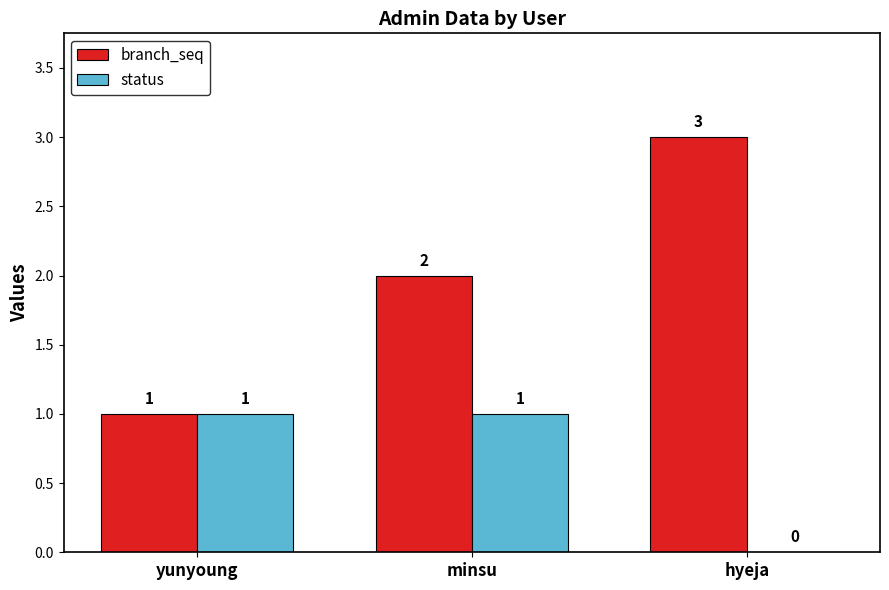

Reading left to right, transcribe all the data shown in this chart.

branch_seq: 1	2	3
status: 1	1	0